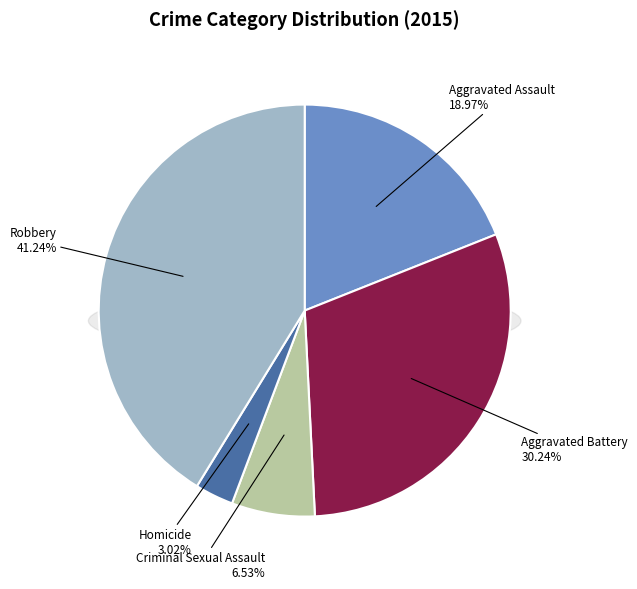

Does Aggravated Assault represent more than half of the total?

No